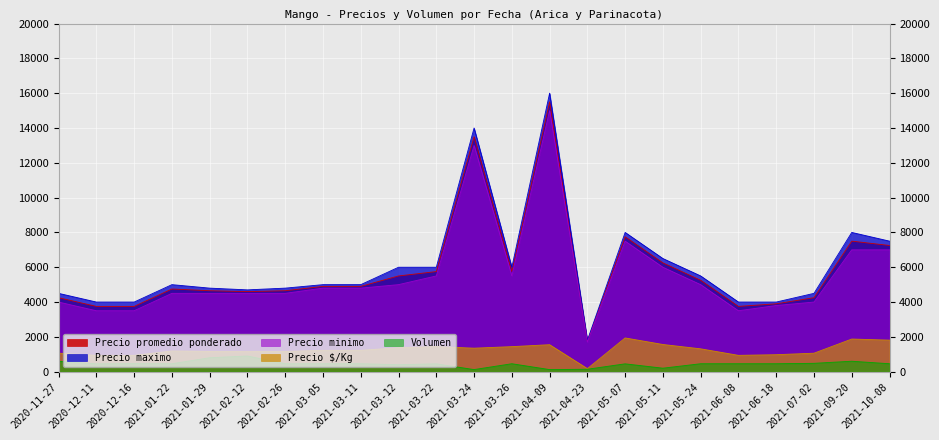

Reading left to right, what are all the values shown in this chart?

Precio promedio ponderado: 4250	3750	3750	4750	4650	4600	4650	4900	4900	5500	5750	13500	5750	15500	1750	7750	6250	5250	3750	3900	4250	7500	7250
Precio maximo: 4500	4000	4000	5000	4800	4700	4800	5000	5000	6000	6000	14000	6000	16000	1800	8000	6500	5500	4000	4000	4500	8000	7500
Precio minimo: 4000	3500	3500	4500	4500	4500	4500	4800	4800	5000	5500	13000	5500	15000	1700	7500	6000	5000	3500	3800	4000	7000	7000
Precio $/Kg: 1062	938	938	1188	1162	1150	1162	1225	1225	1375	1438	1350	1438	1550	175	1938	1562	1312	938	975	1062	1875	1812
Volumen: 600	450	460	456	800	900	456	456	456	400	450	120	456	120	140	450	200	456	456	456	480	600	456